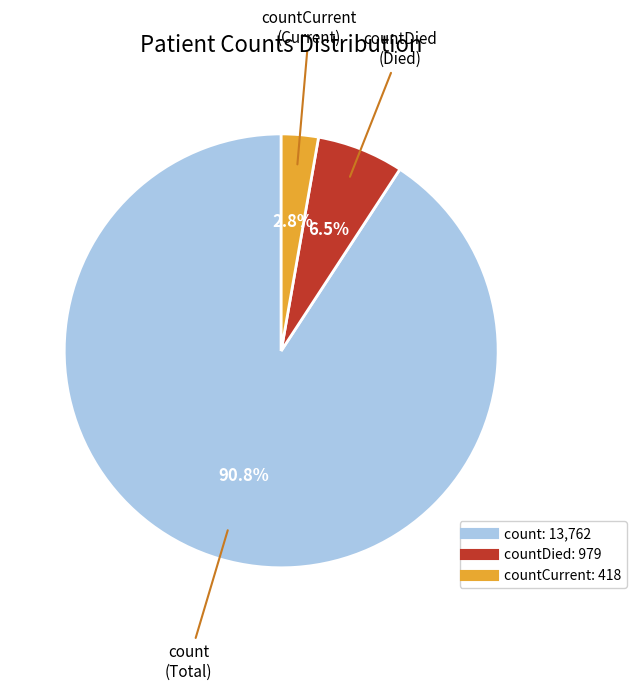

Count the number of slices in the pie.

3